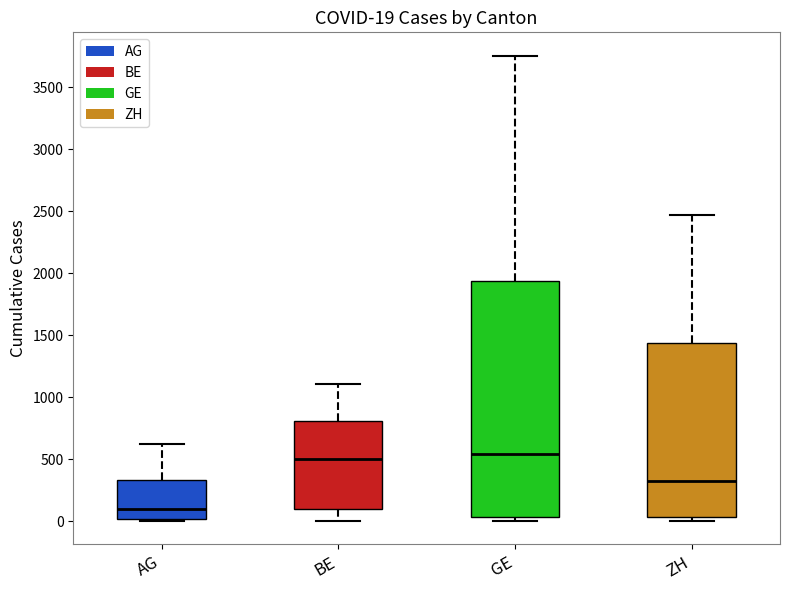

Which box is the tallest, from its lower edge to its upper edge?

GE